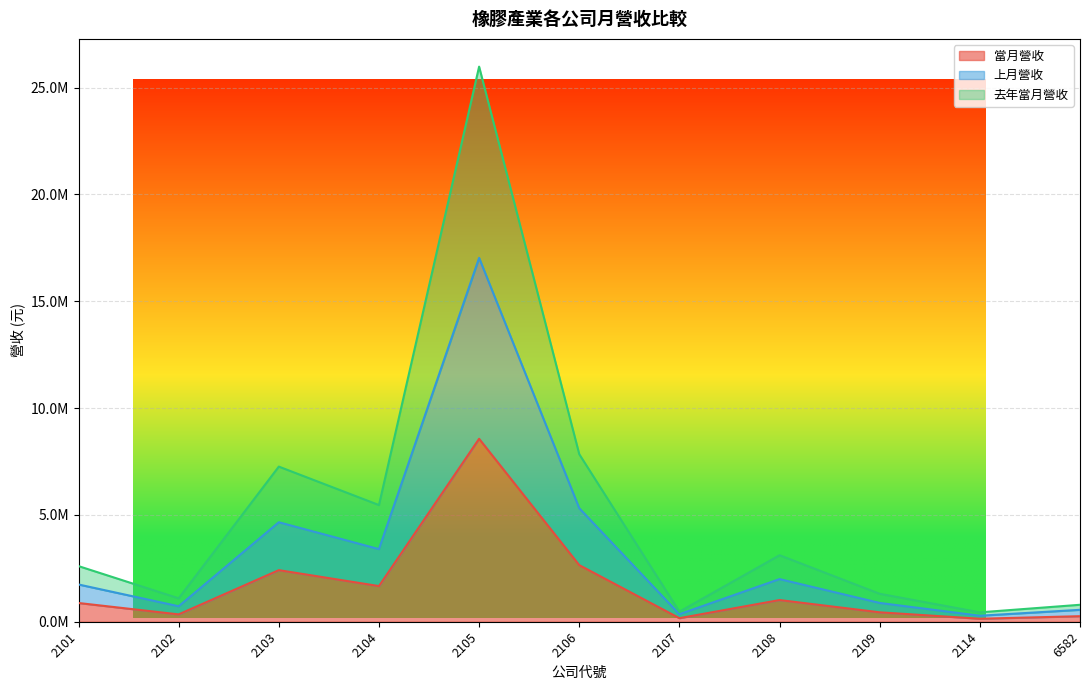

The 上月營收 series shows 182816 at 2107. True or false?

False